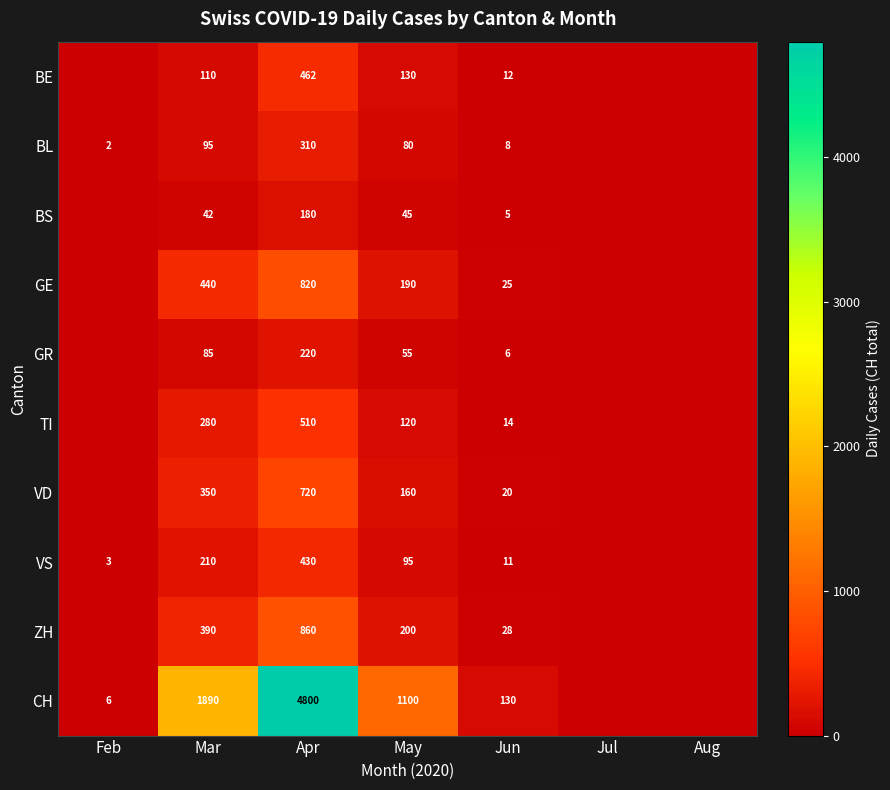

Is the value of CH at Mar greater than the value of GR at Apr?

Yes